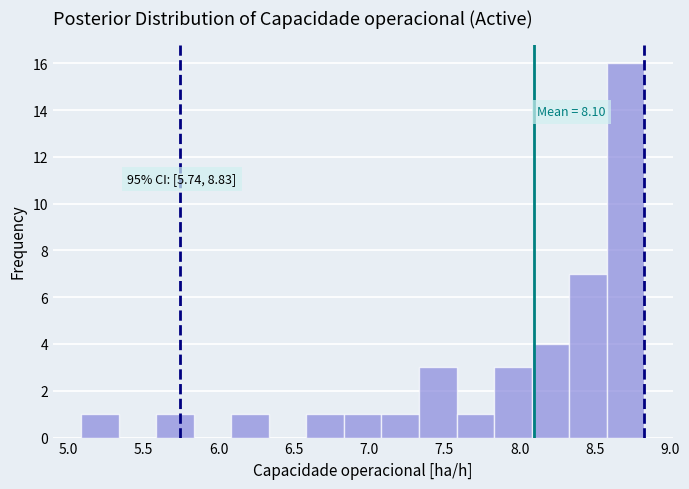

Over which range of the x-axis is the bar tallest?

8.60 to 8.85